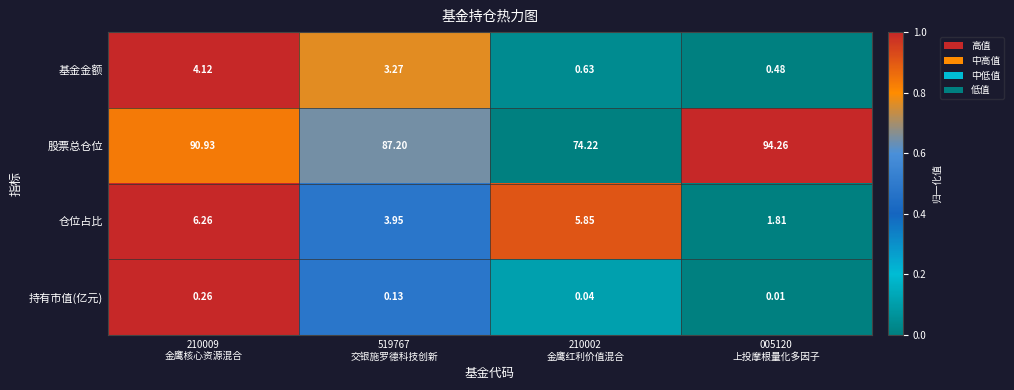

Which series has the largest total across all categories?

股票总仓位